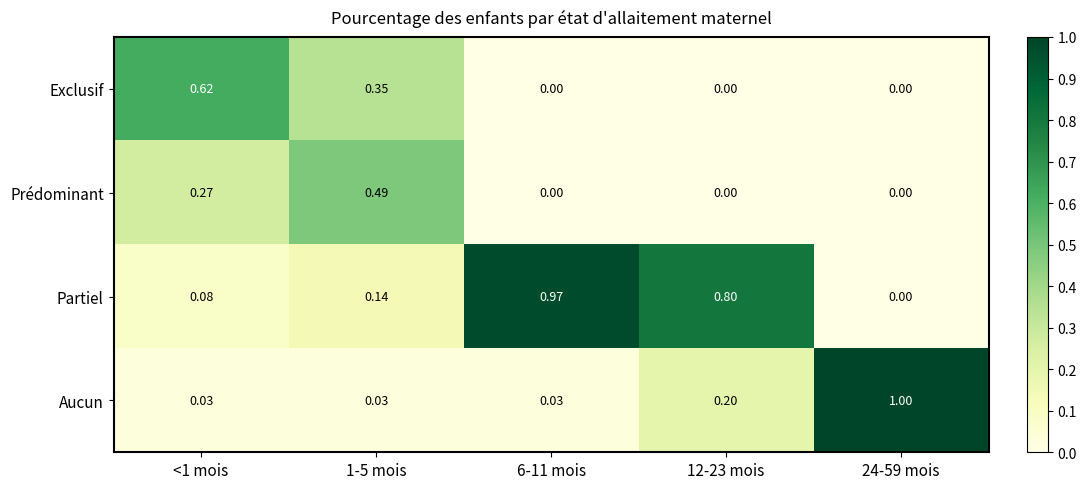

Rank the series by their average value, from lowest to highest.

Prédominant, Exclusif, Aucun, Partiel